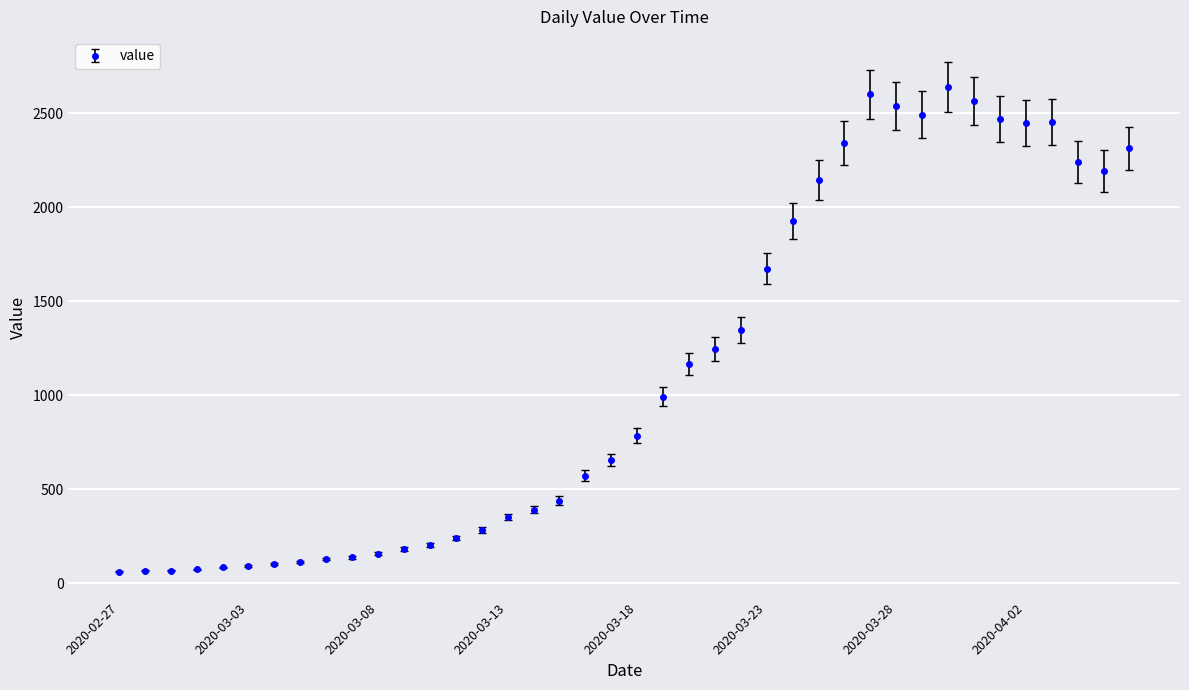

What is the maximum value shown in the chart?

2640